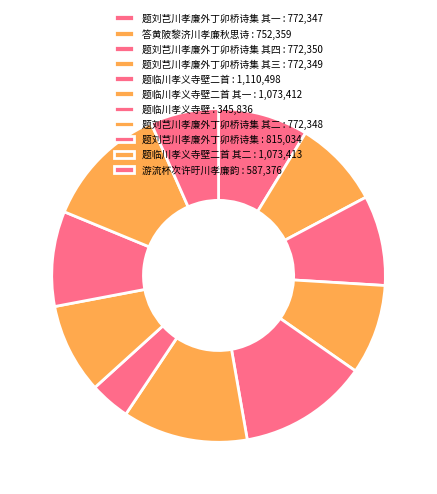

Which slice is the smallest?

题临川孝义寺壁